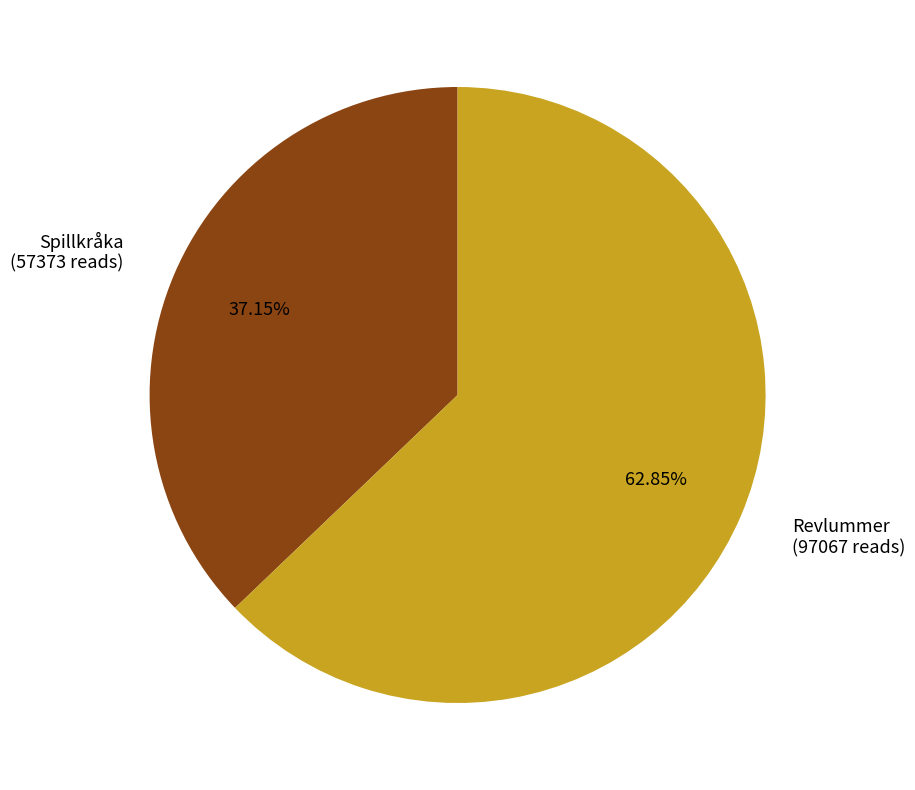

Combined, do Revlummer (97067 reads) and Spillkråka (57373 reads) account for over 50%?

Yes